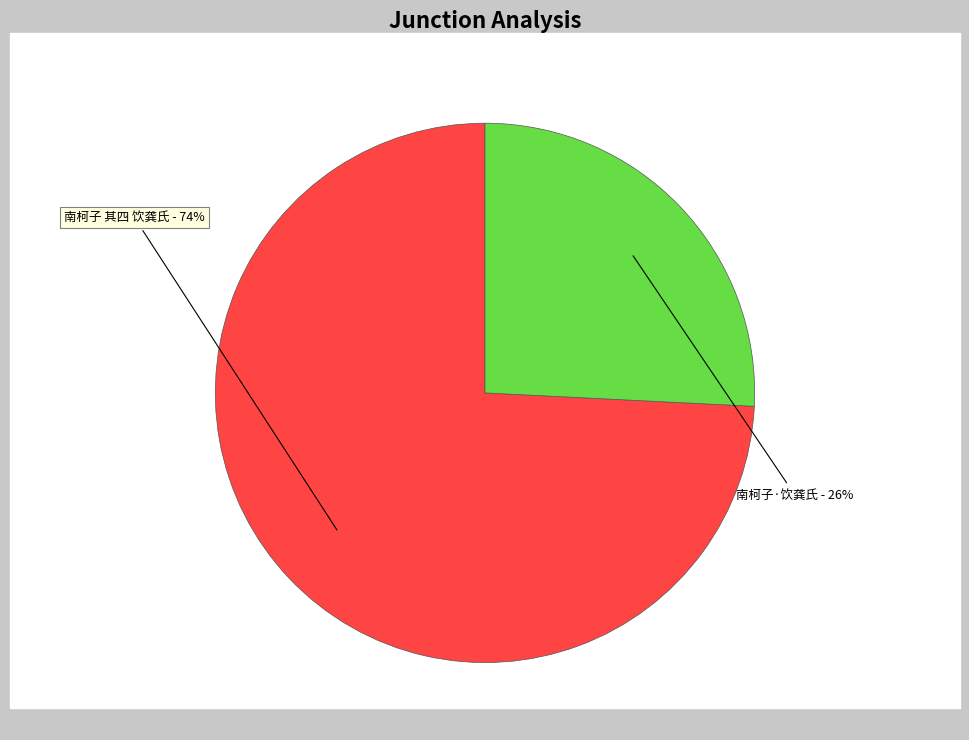

Is it true that 南柯子 其四 饮龚氏 is 74% of the pie?

True